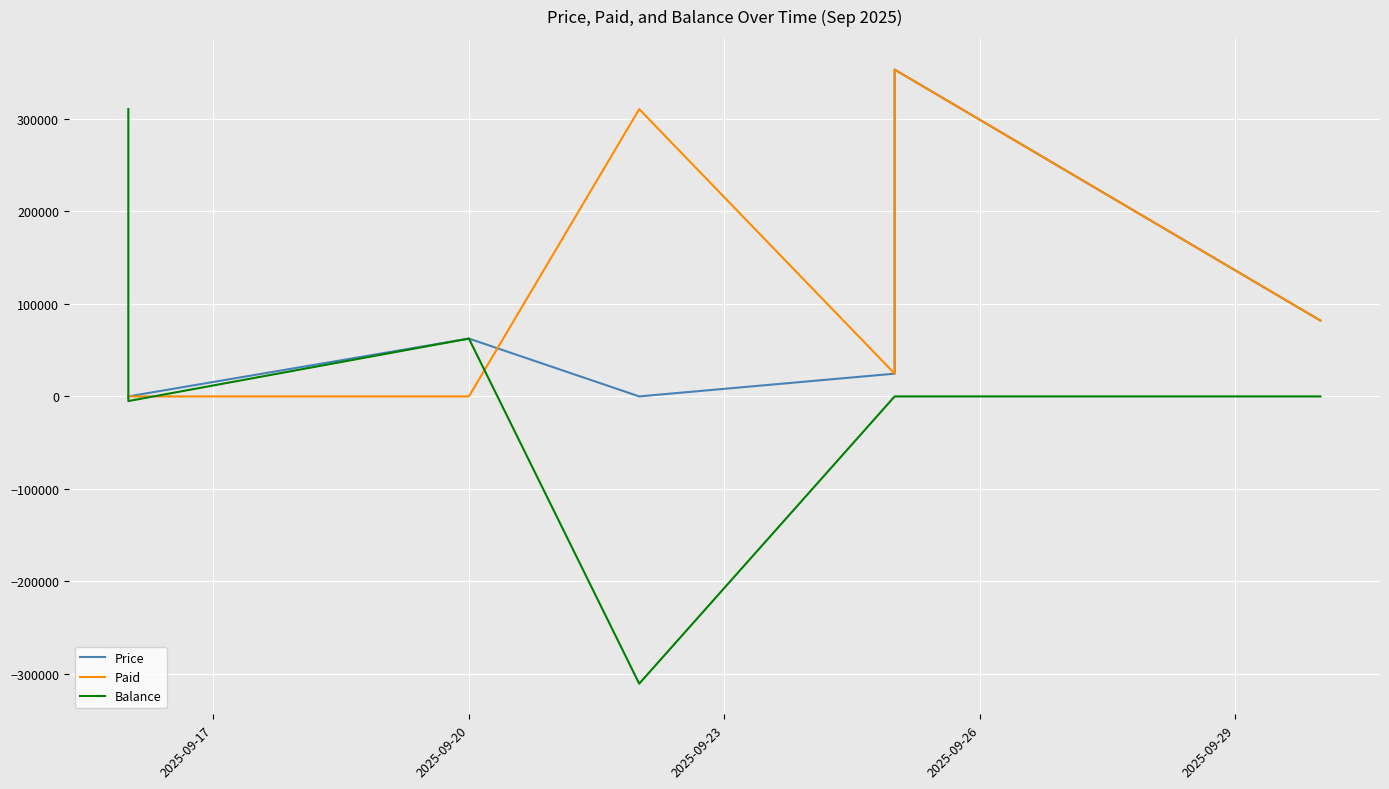

How many interior local peaks does the Balance series have?

1